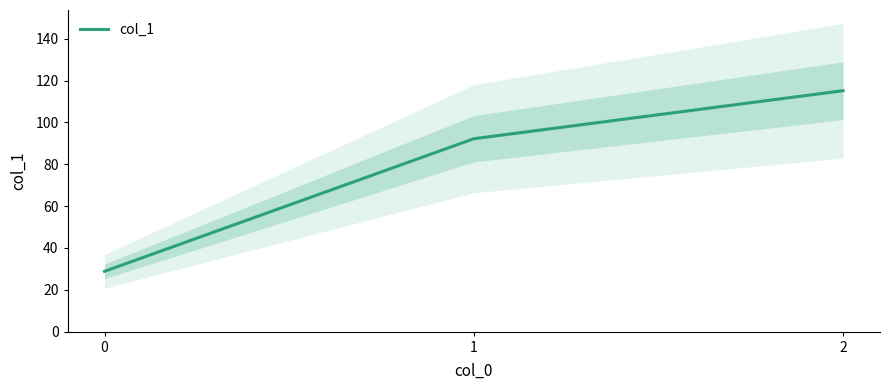

Is it true that the value at 2 is 115.2?

True